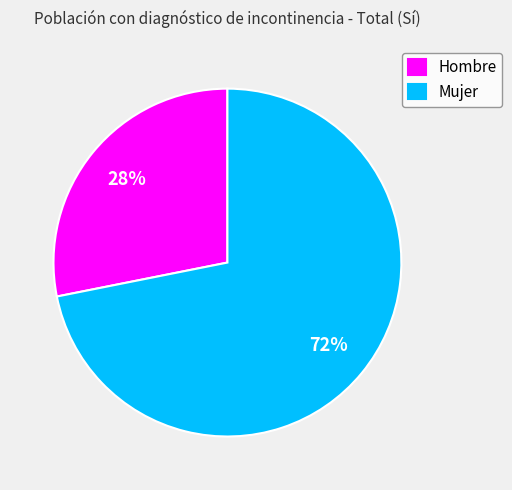

Which has a higher value, Mujer or Hombre?

Mujer